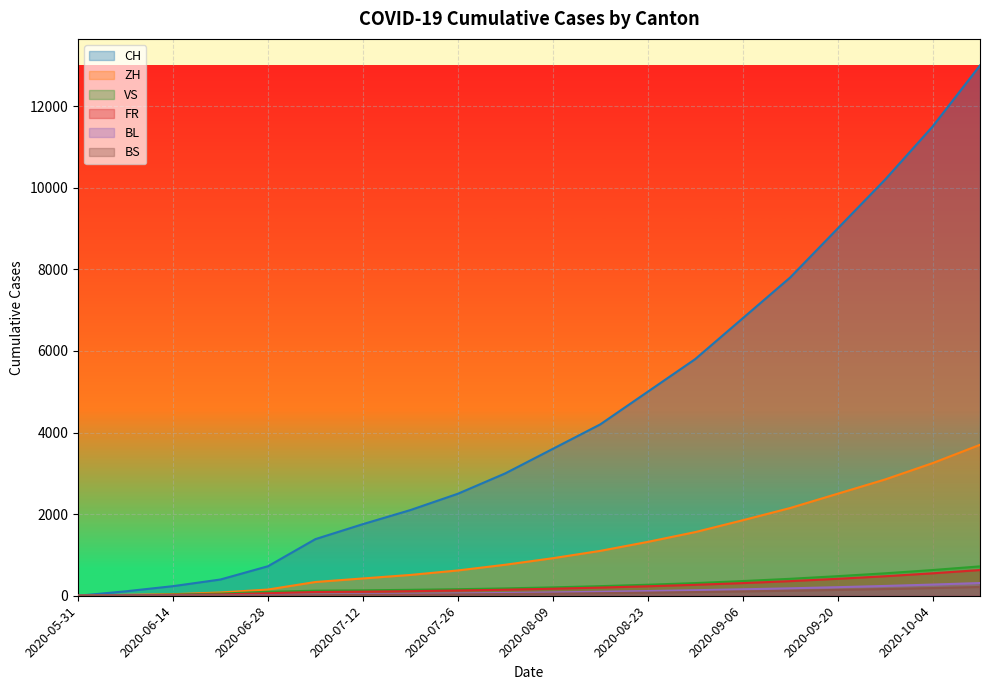

How many values in the FR series exceed 172?

9